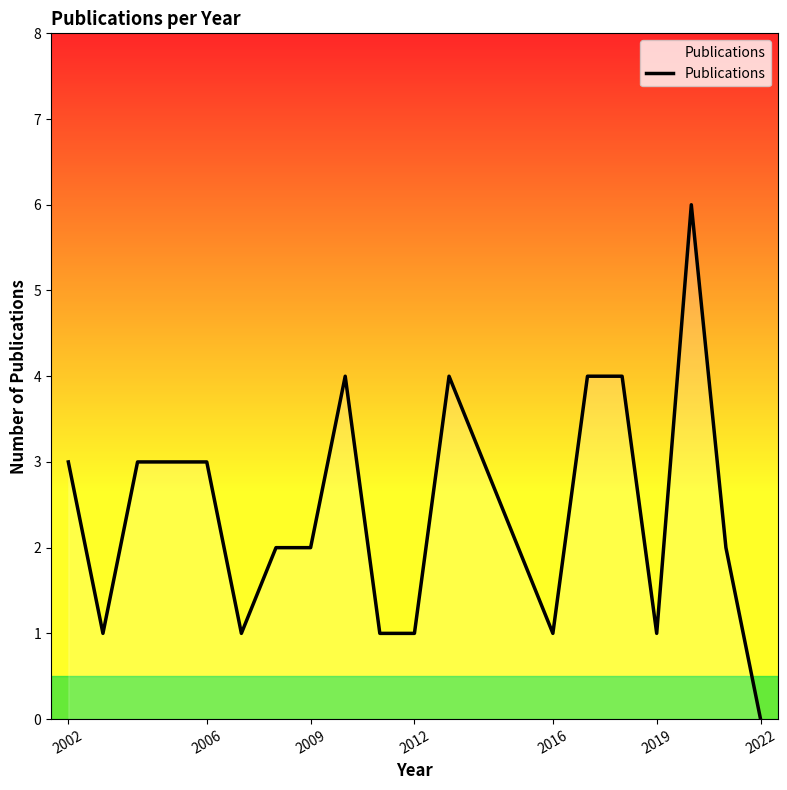

What is the greatest value displayed?

6